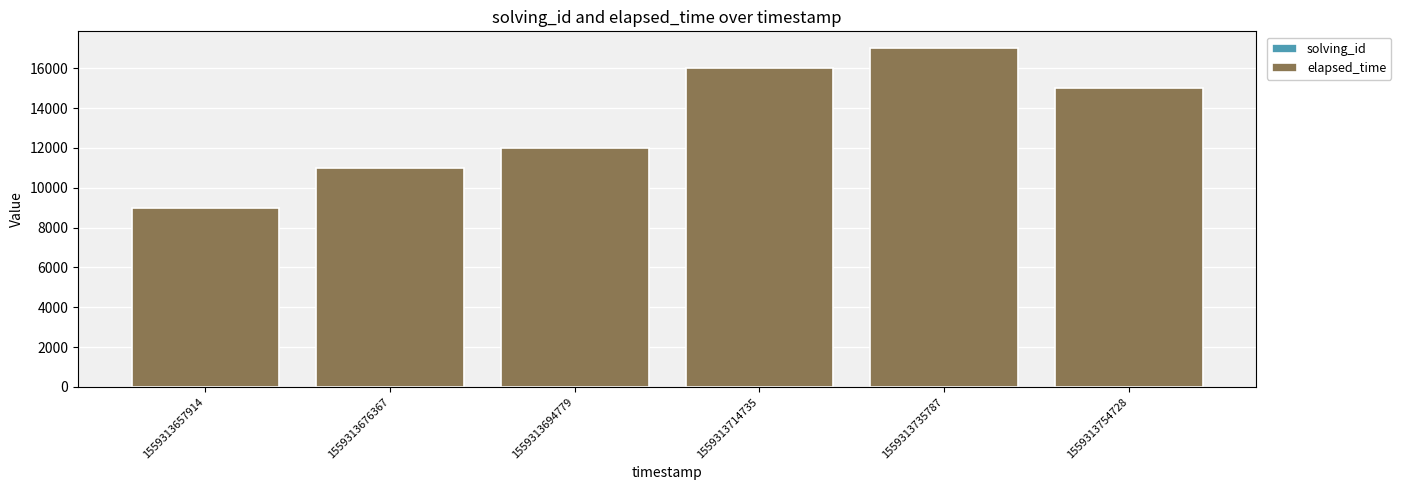

At which category is the sum across all series the highest?

1559313735787